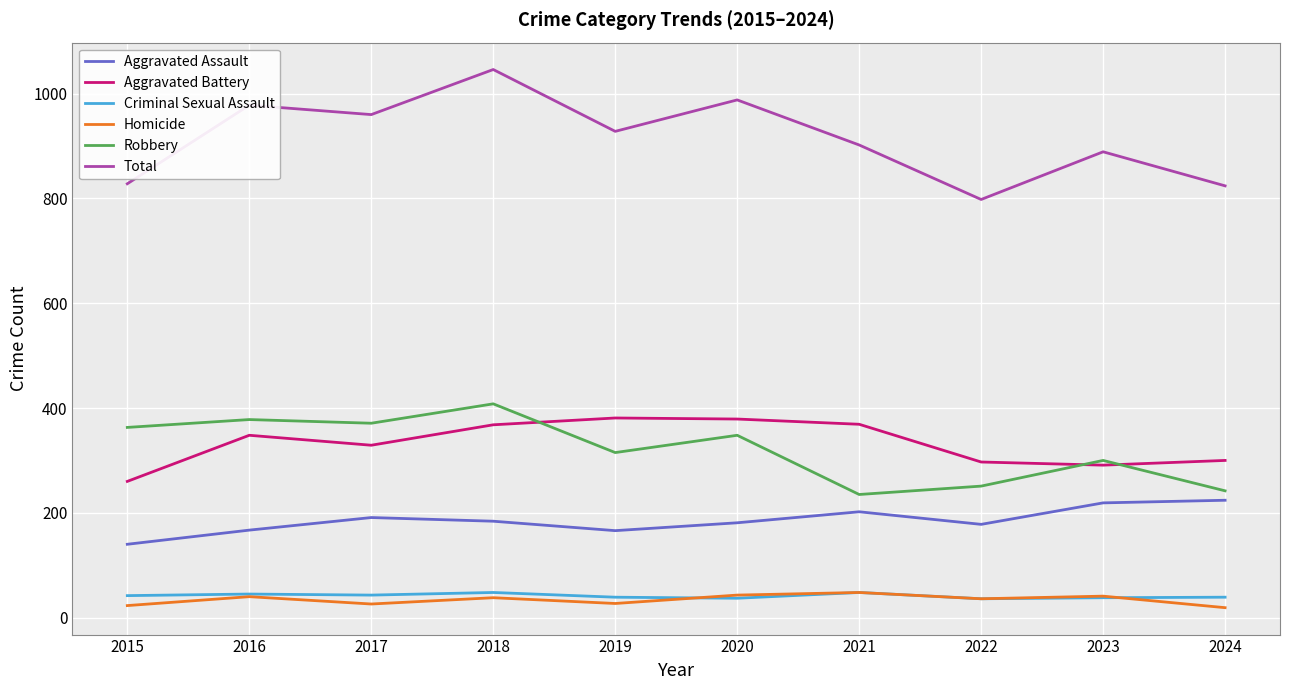

What is the spread (max minus min) of values at 2018?

1008